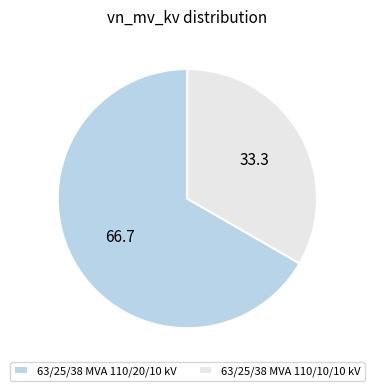

What is the smallest slice in the pie chart?

63/25/38 MVA 110/10/10 kV